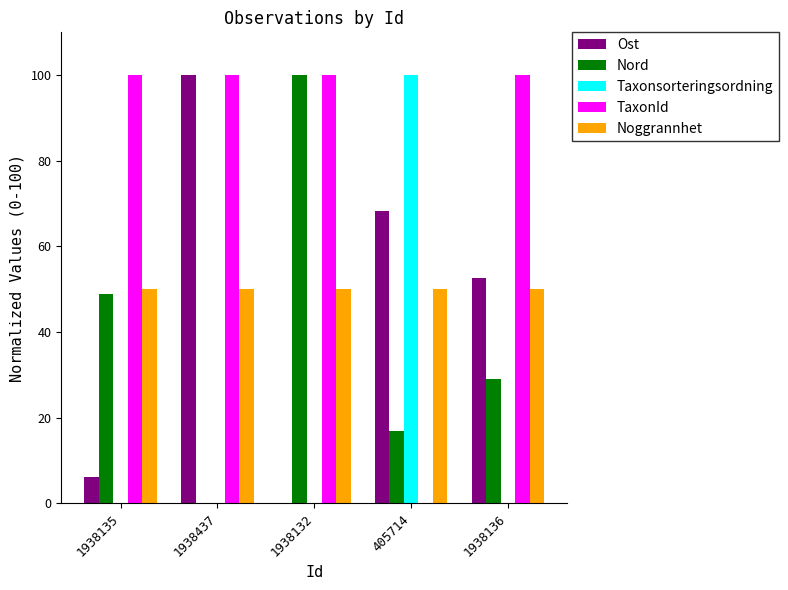

What are all the series names shown in the legend?

Ost, Nord, Taxonsorteringsordning, TaxonId, Noggrannhet